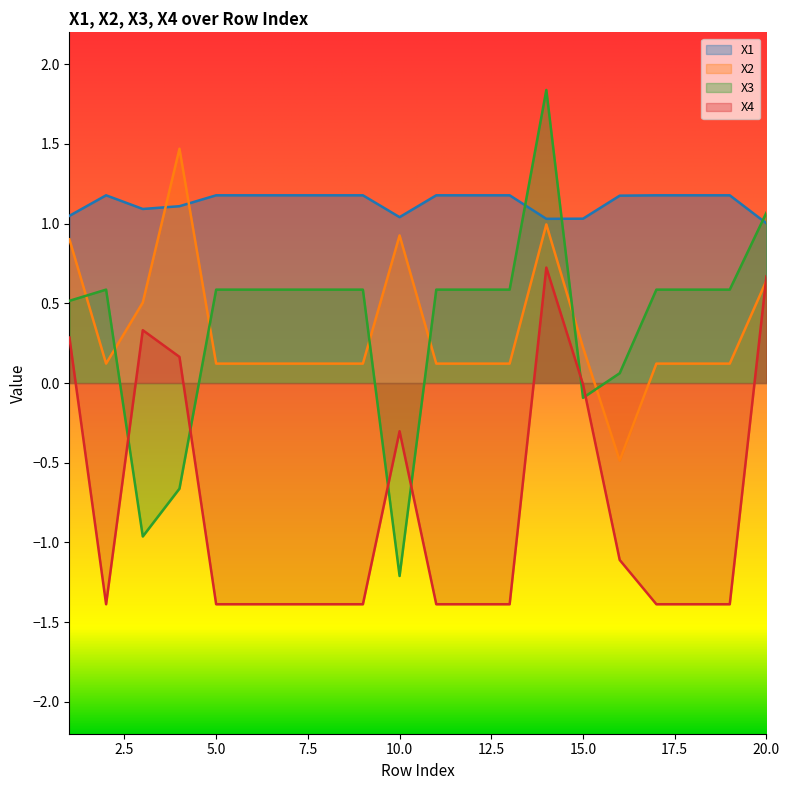

What is the total value across all series at 16?

-0.4